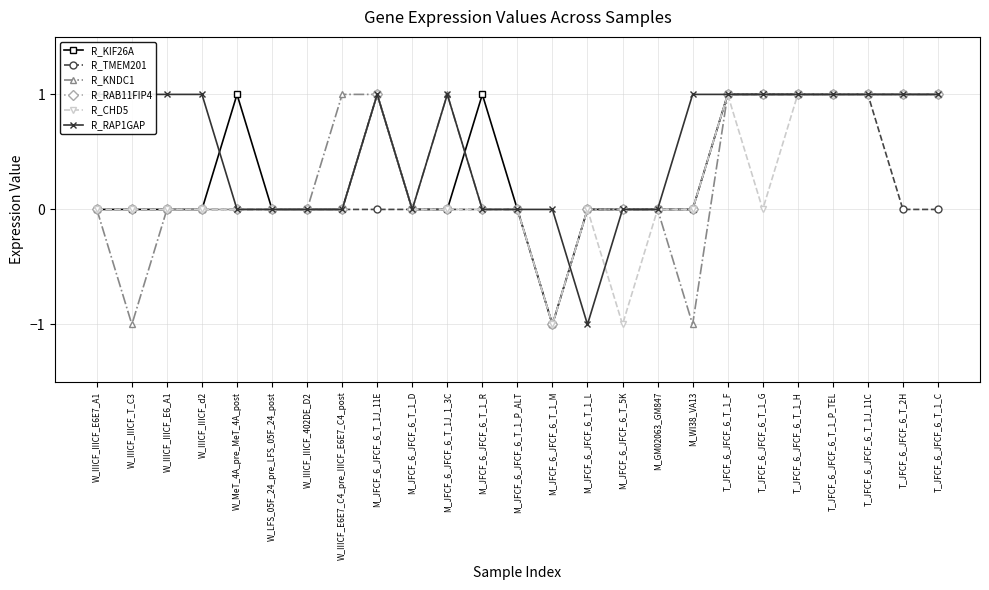

What is the label of the 3rd point from the right?

T_JFCF_6_JFCF_6_T_1J_11C